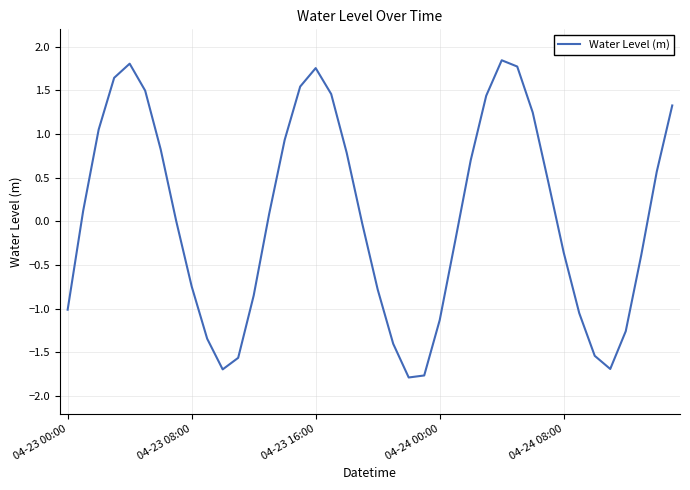

What is the difference between the maximum and minimum values?

3.6